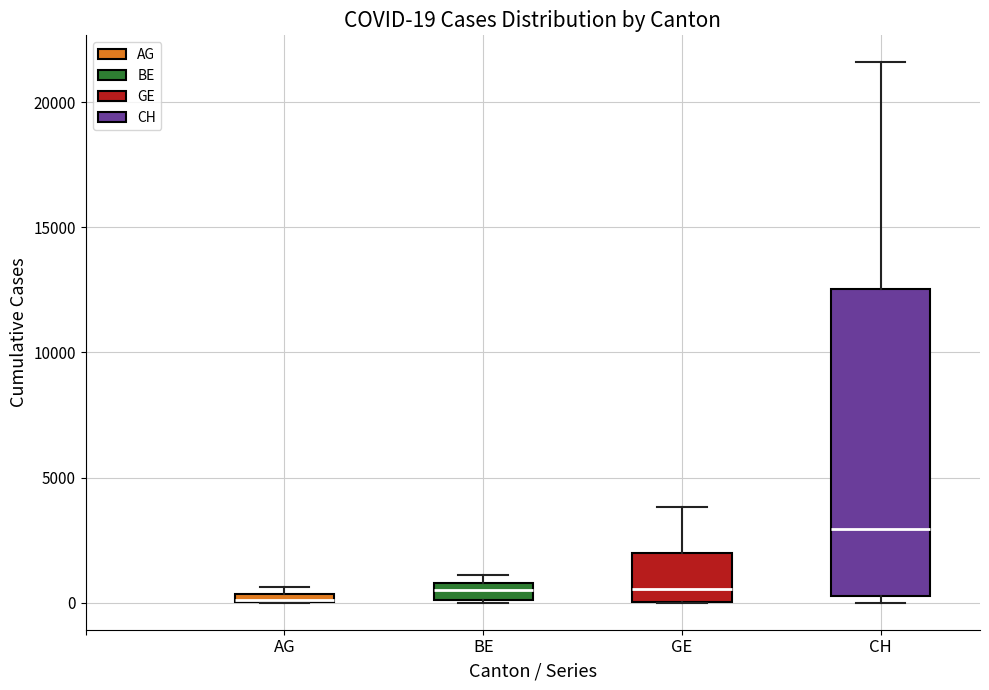

Which box is the tallest, from its lower edge to its upper edge?

CH